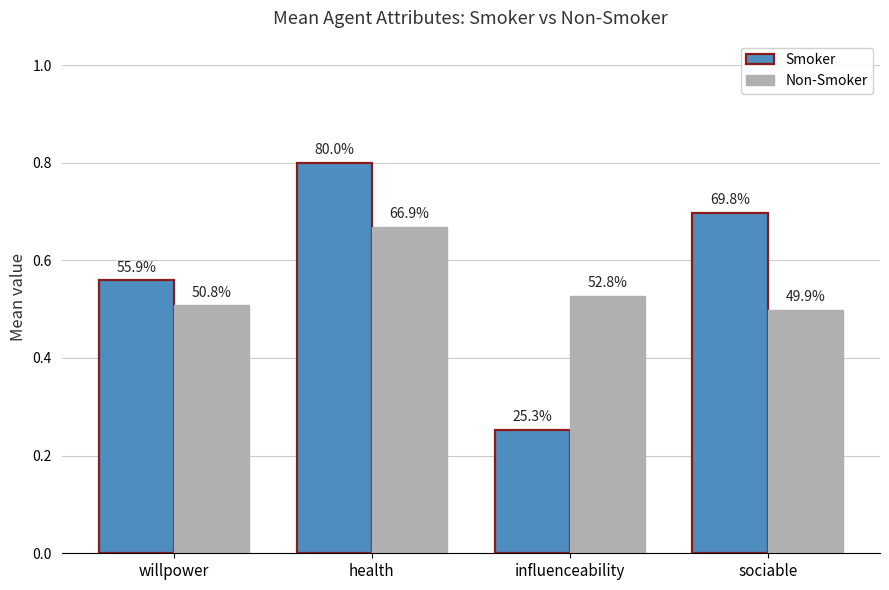

How many groups of bars are there?

4